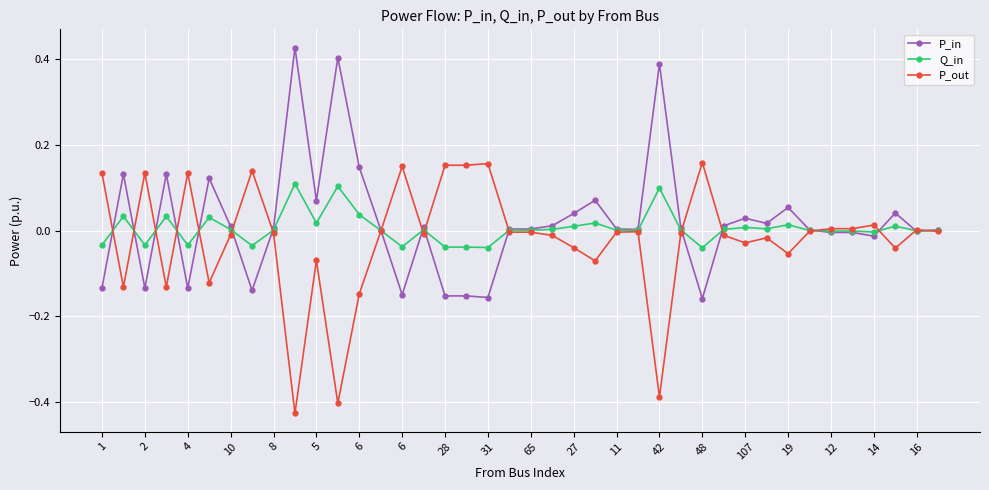

True or false: P_in has more than 1 points higher than both neighbors.

True